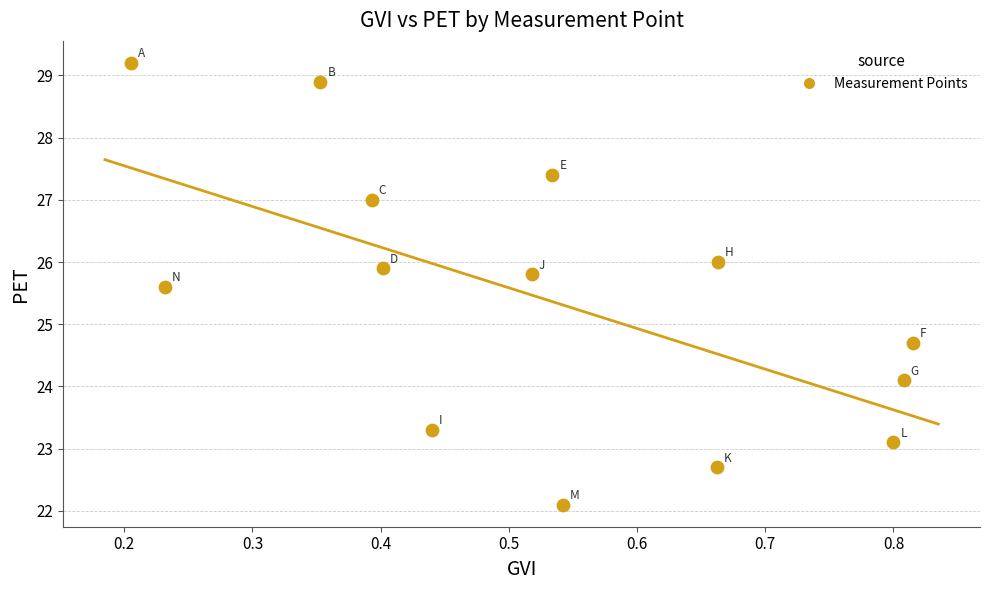

What is the range of X values (max minus min)?

0.6